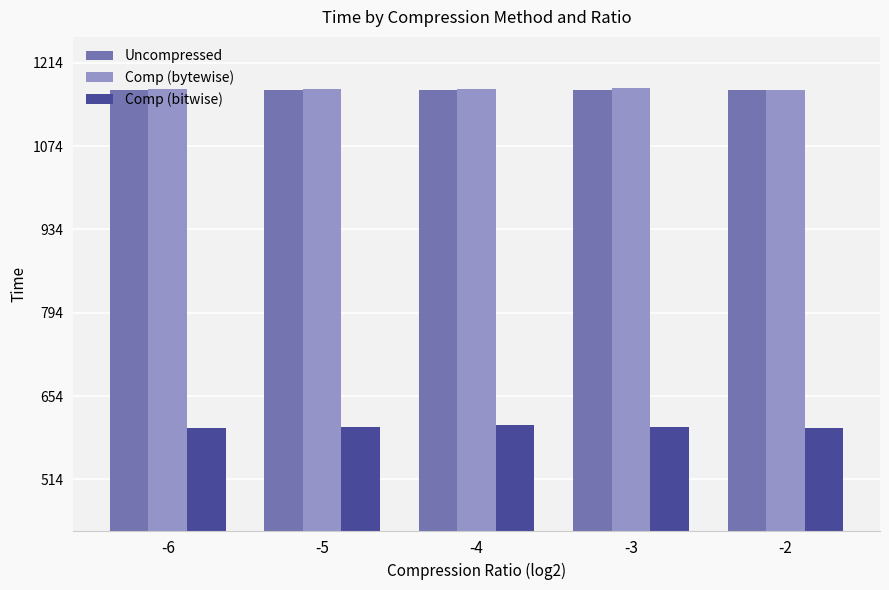

What is the total value across all series at -5?

2941.3